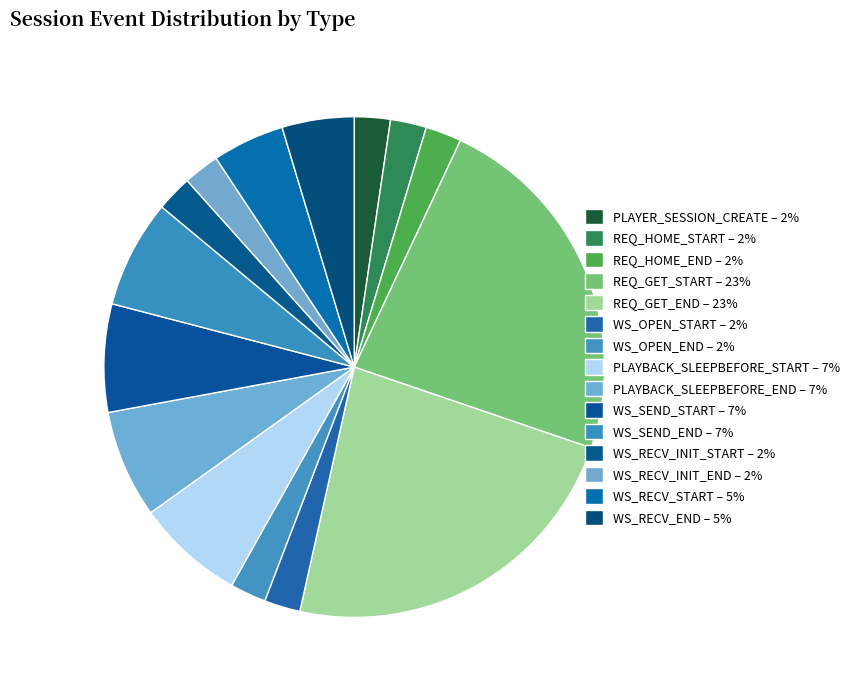

How many slices are in this pie chart?

15